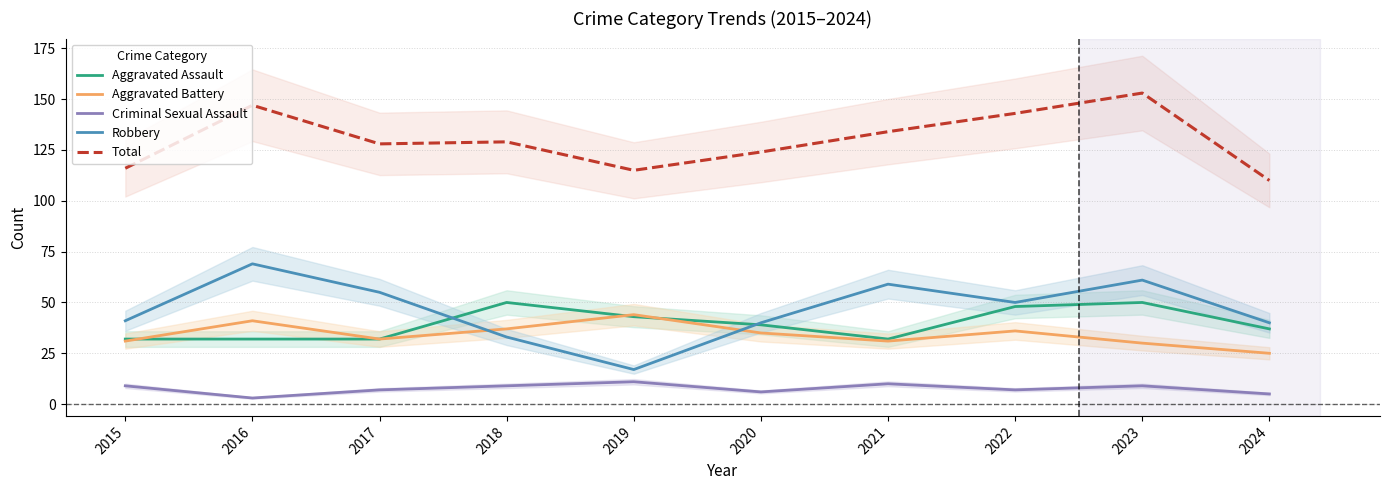

The value of Robbery at 2020 is 40. True or false?

True